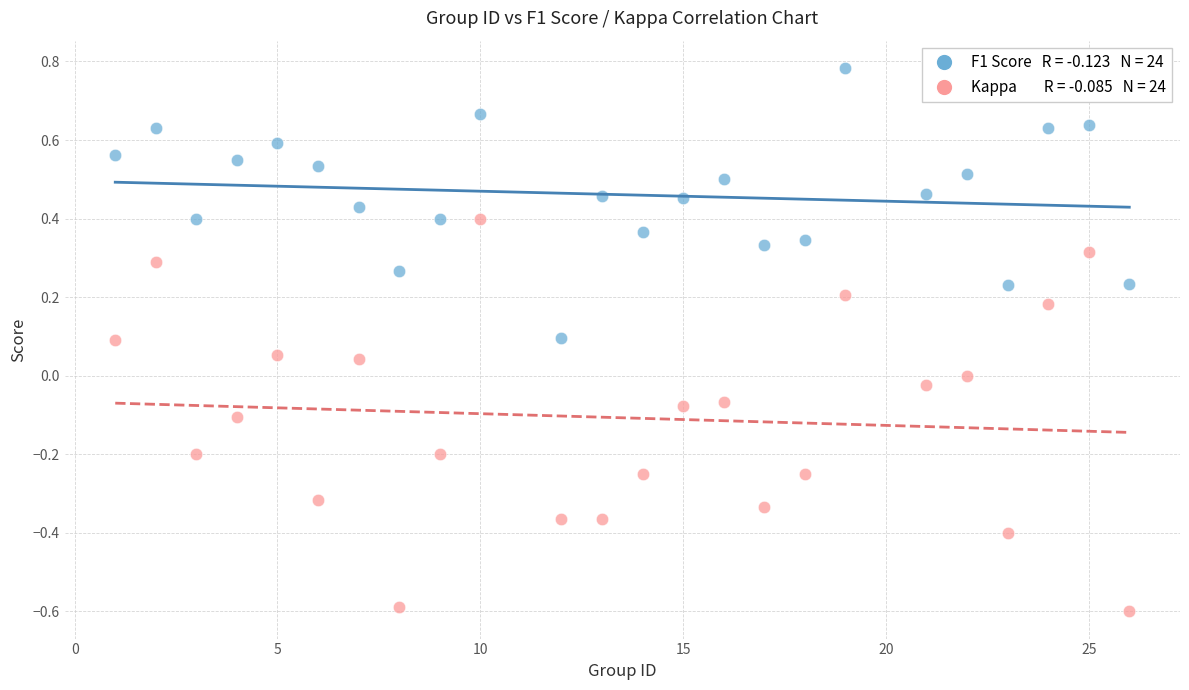

Across all data points, what is the range of X values (max minus min)?

25.0